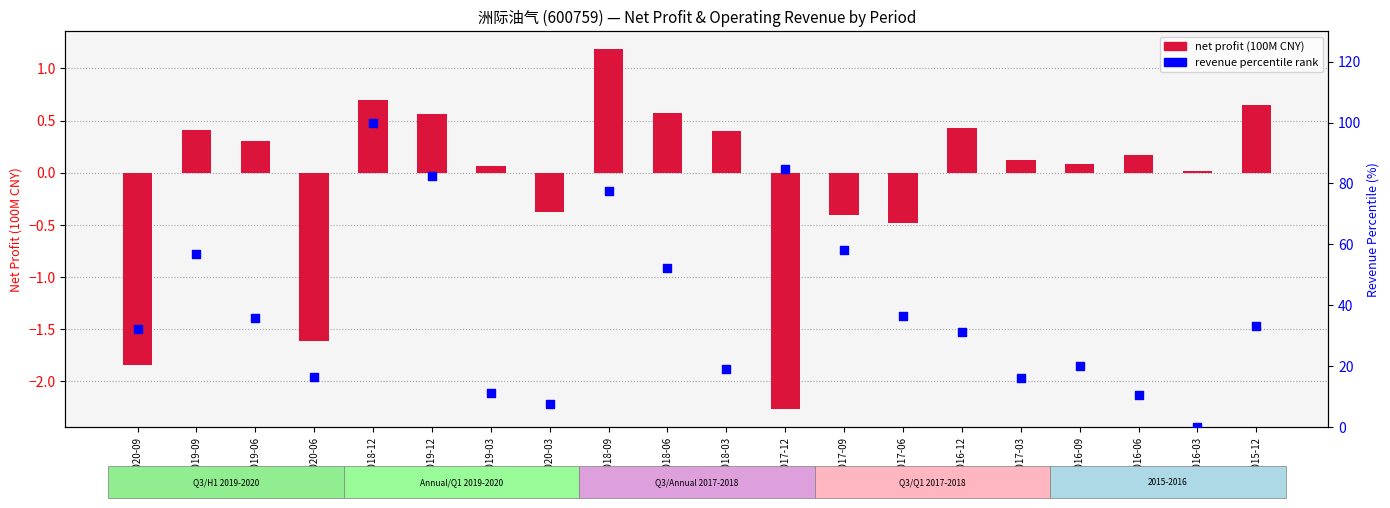

Which series contains the highest Y value?

revenue percentile rank